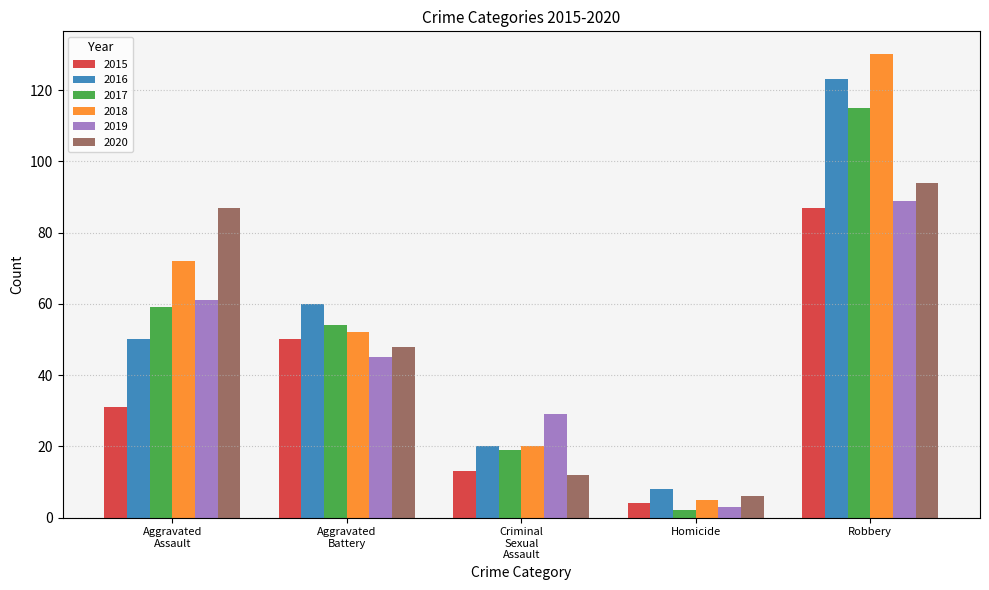

Are the bars grouped side by side (vs. stacked)?

Yes